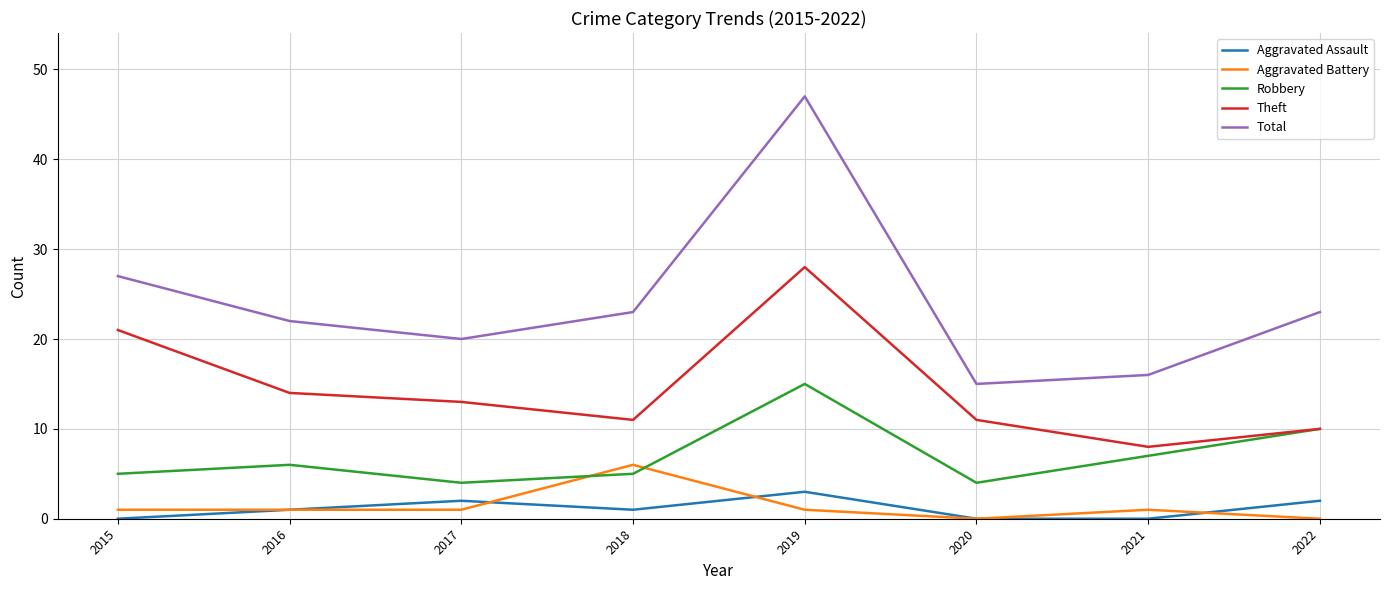

Where is Total nearest to the value 31?

2015